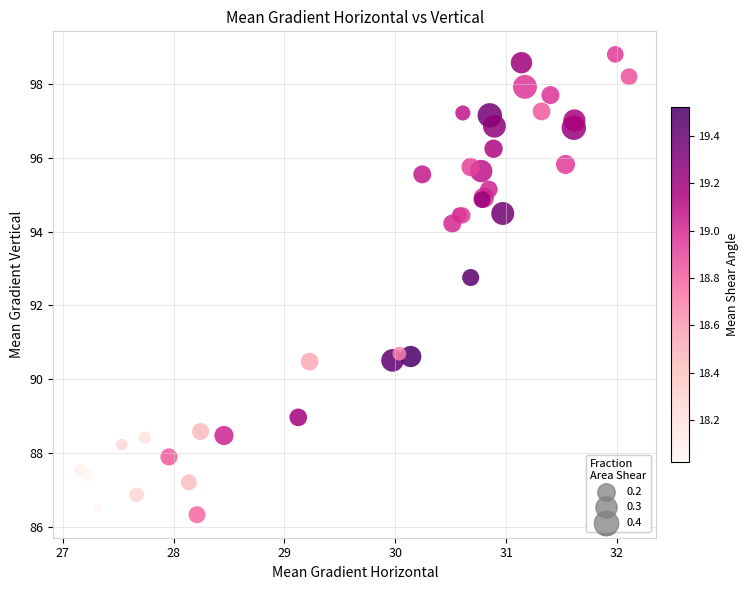

What Y value in the scatter plot is closest to 92?

92.8